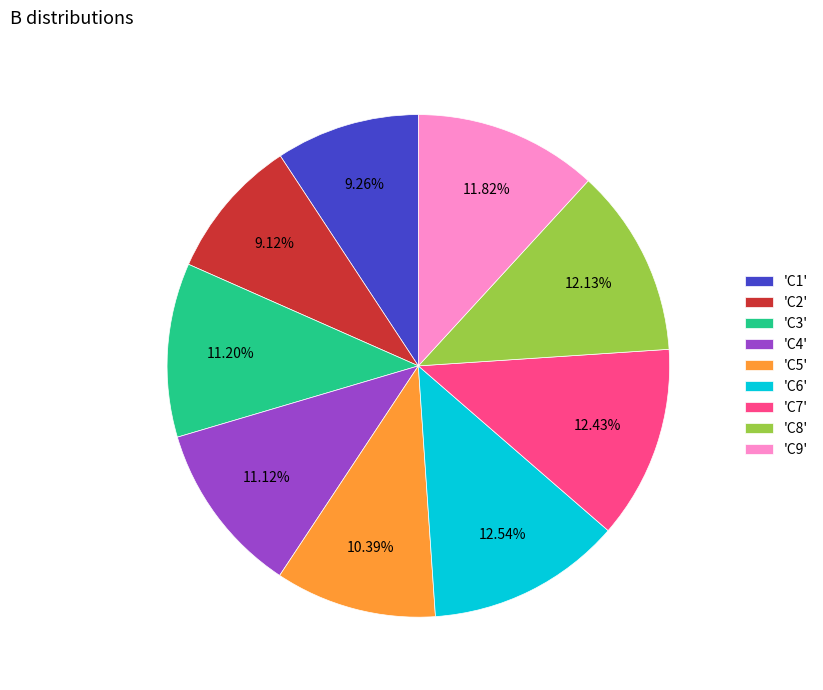

Between 'C4' and 'C2', which is larger?

'C4'